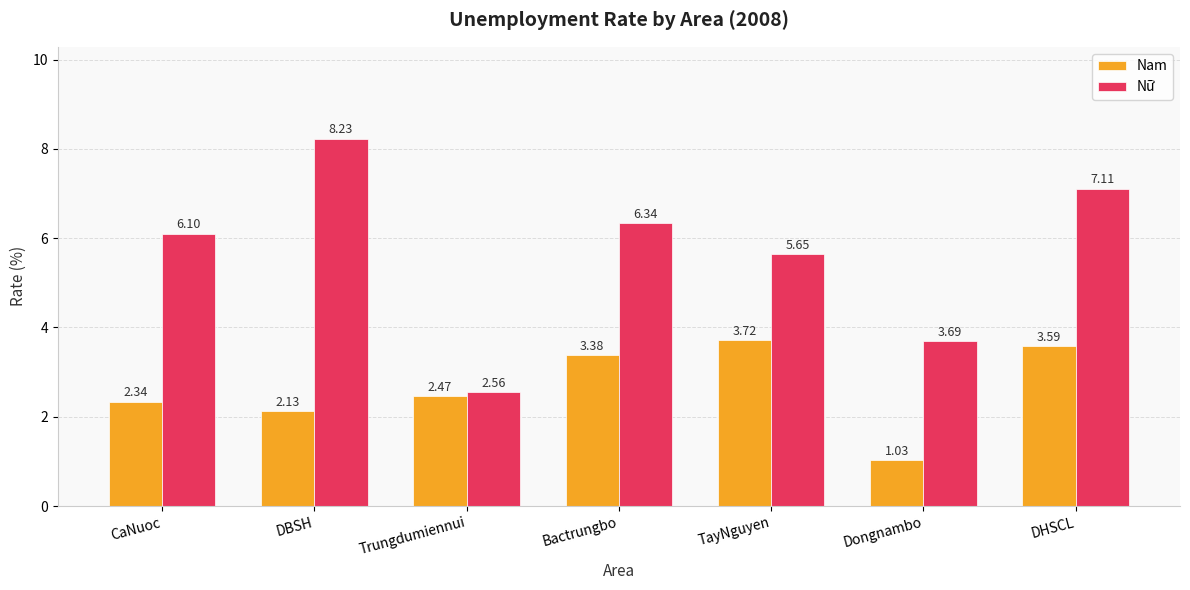

At which category is the sum across all series the highest?

DHSCL